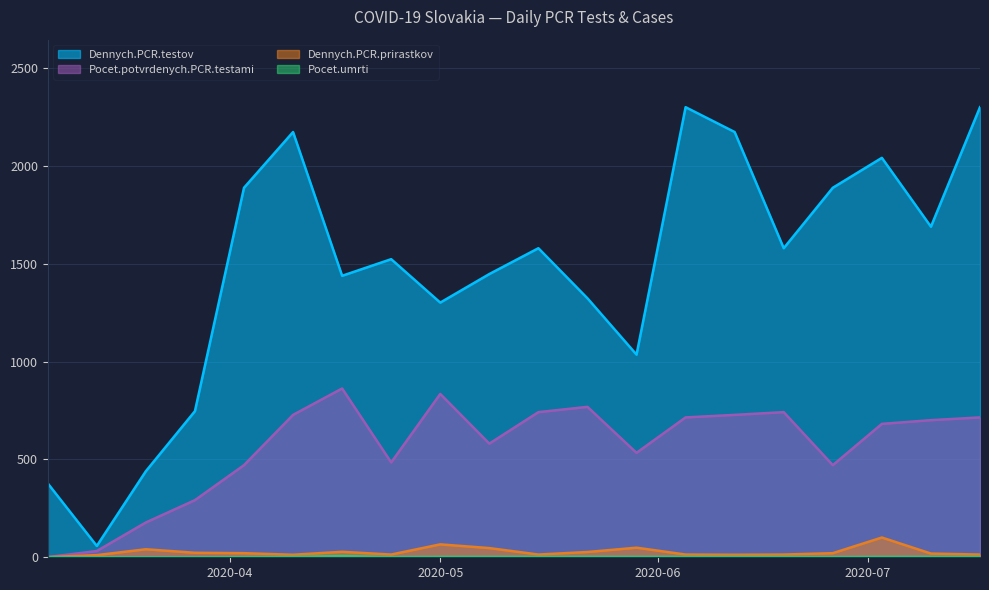

Is it true that Pocet.potvrdenych.PCR.testami equals 1030 at 2020-07-10?

False